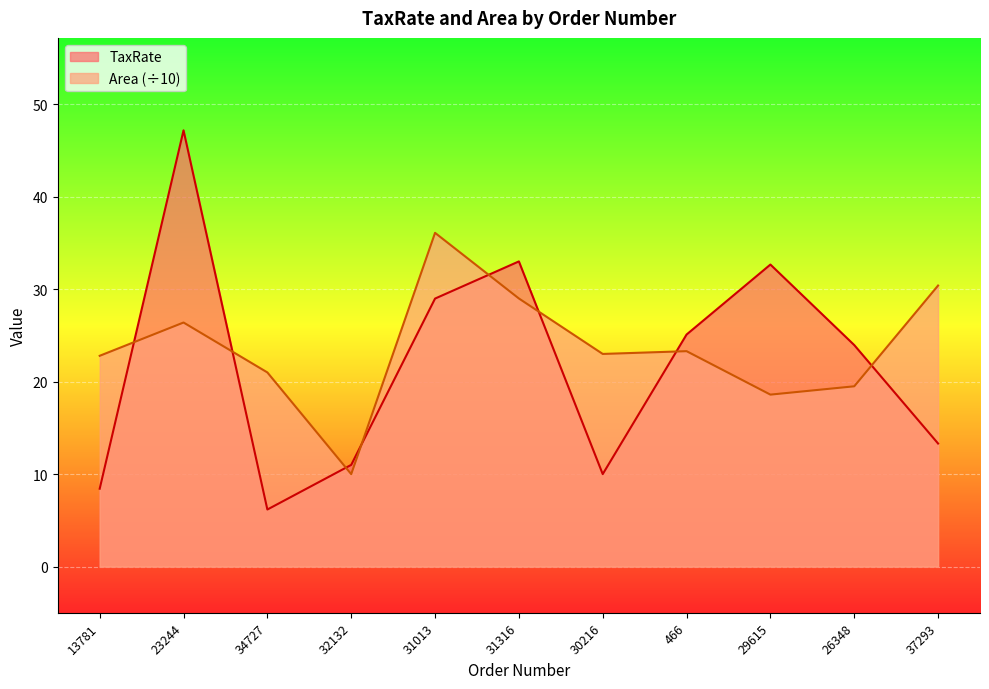

What is the value of the Area point at the 9th from the left?

18.6